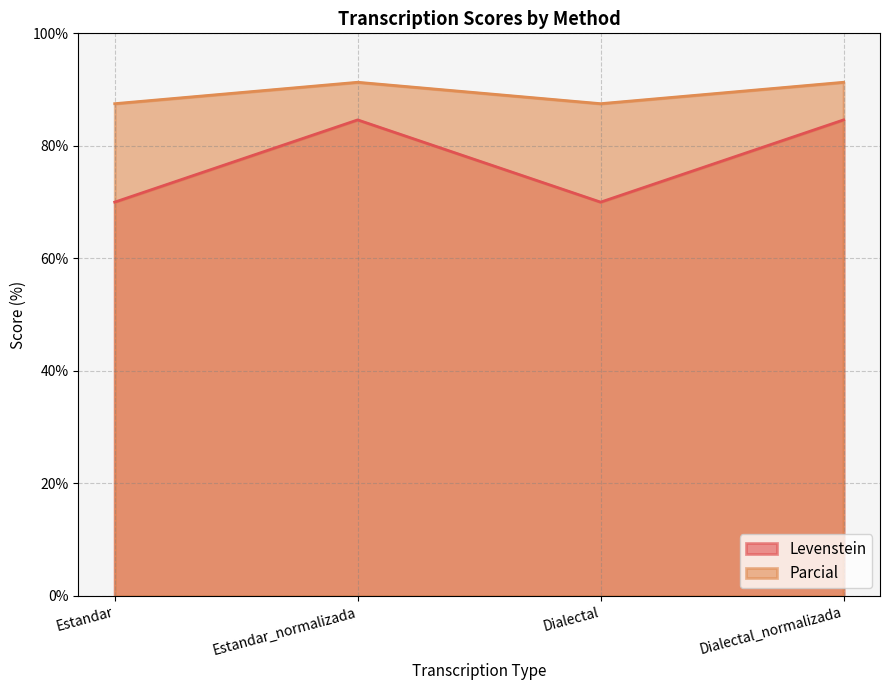

What is the maximum value shown in the chart?

91.3